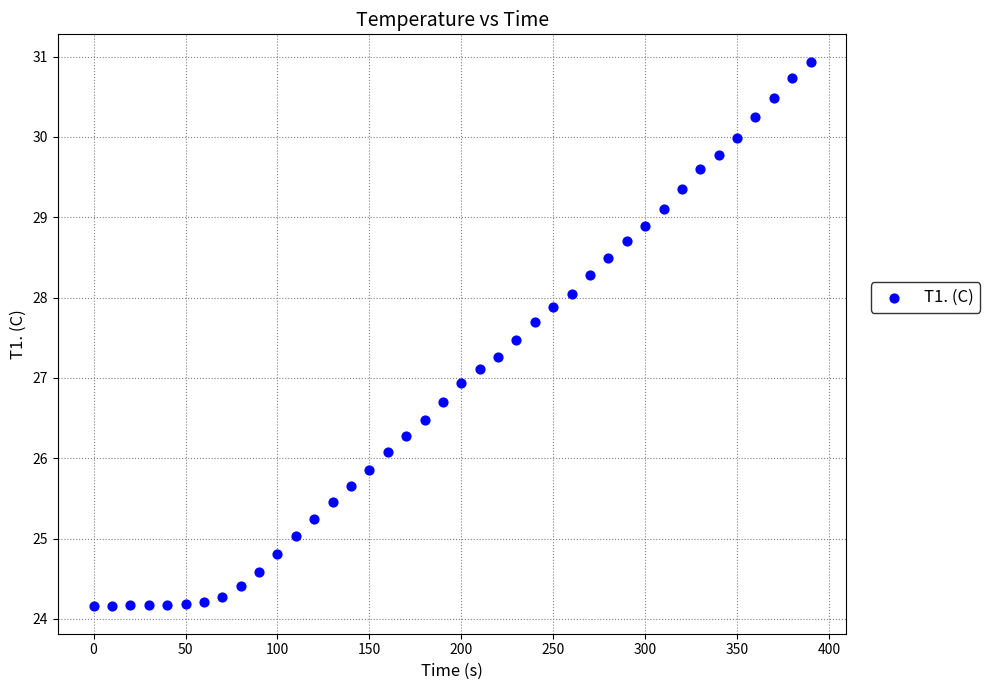

What is the range of Y values (max minus min)?

6.8